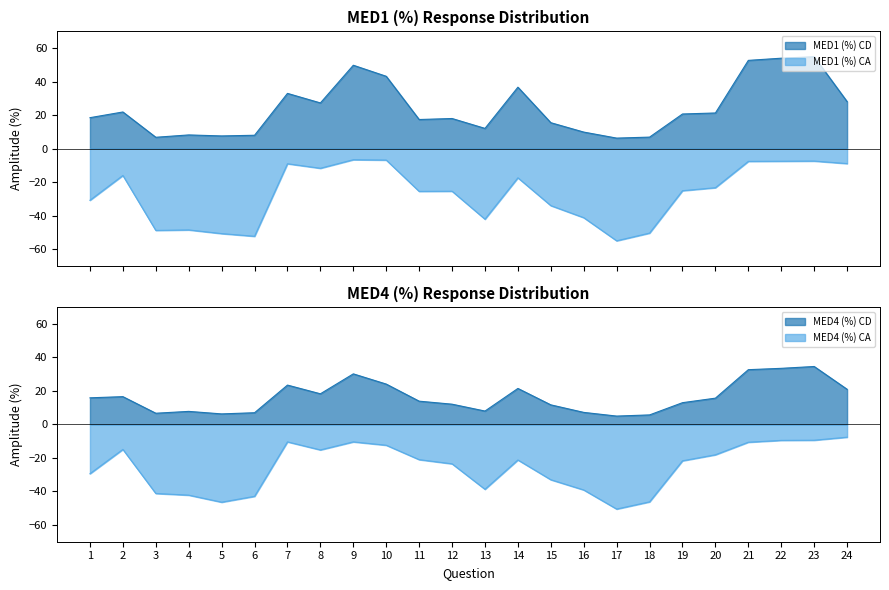

Between 2 and 11, which series saw the biggest shift?

MED1 (%) CA